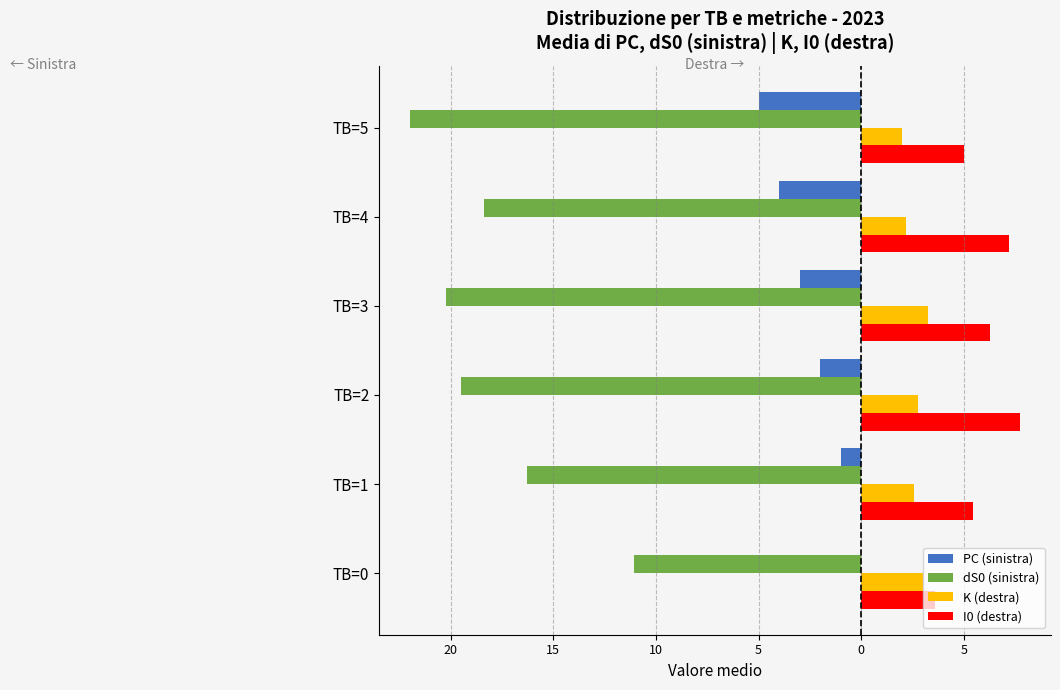

What is the value of the I0 (destra) bar at the 6th from the left?

5.0